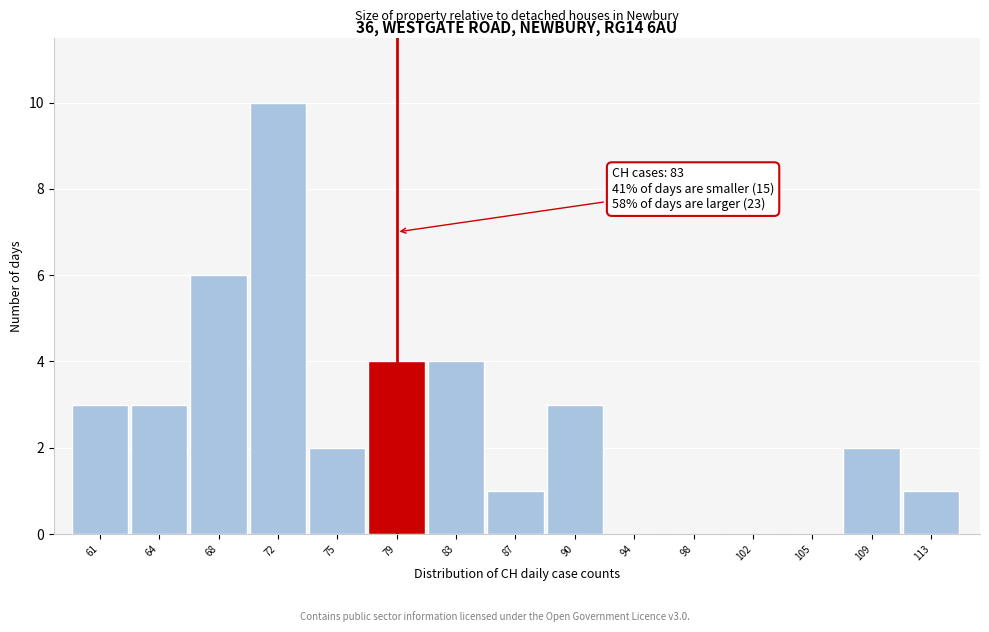

Reading left to right, transcribe all the data shown in this chart.

61=3	64=3	68=6	72=10	75=2	79=4	83=4	87=1	90=3	94=0	98=0	102=0	105=0	109=2	113=1